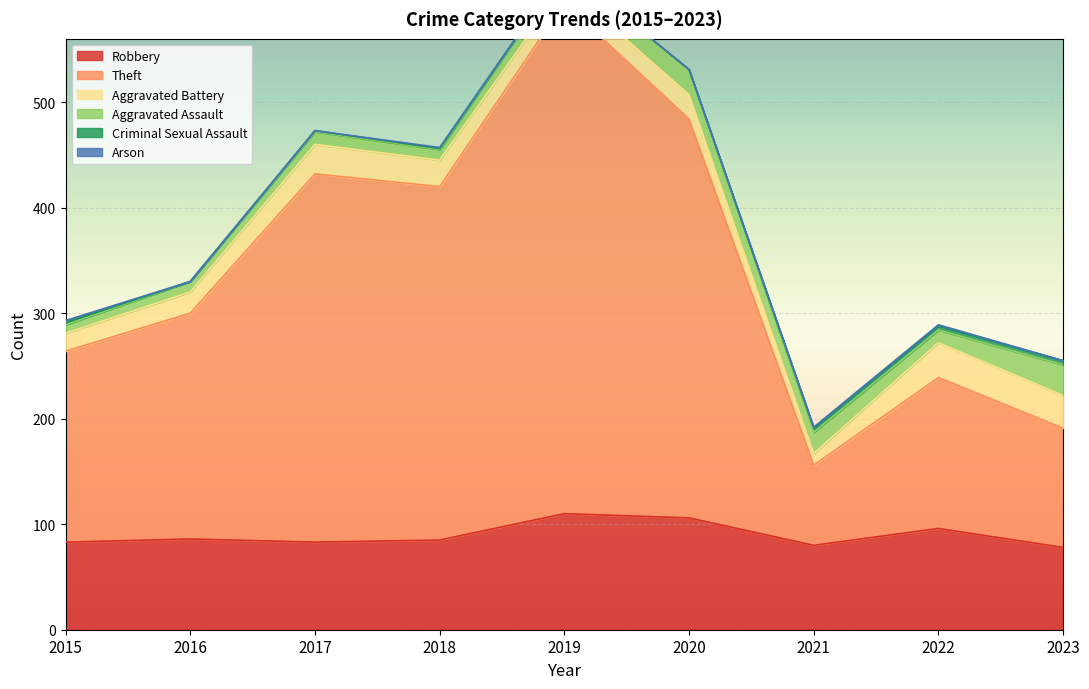

True or false: Criminal Sexual Assault and Theft intersect in this chart.

False